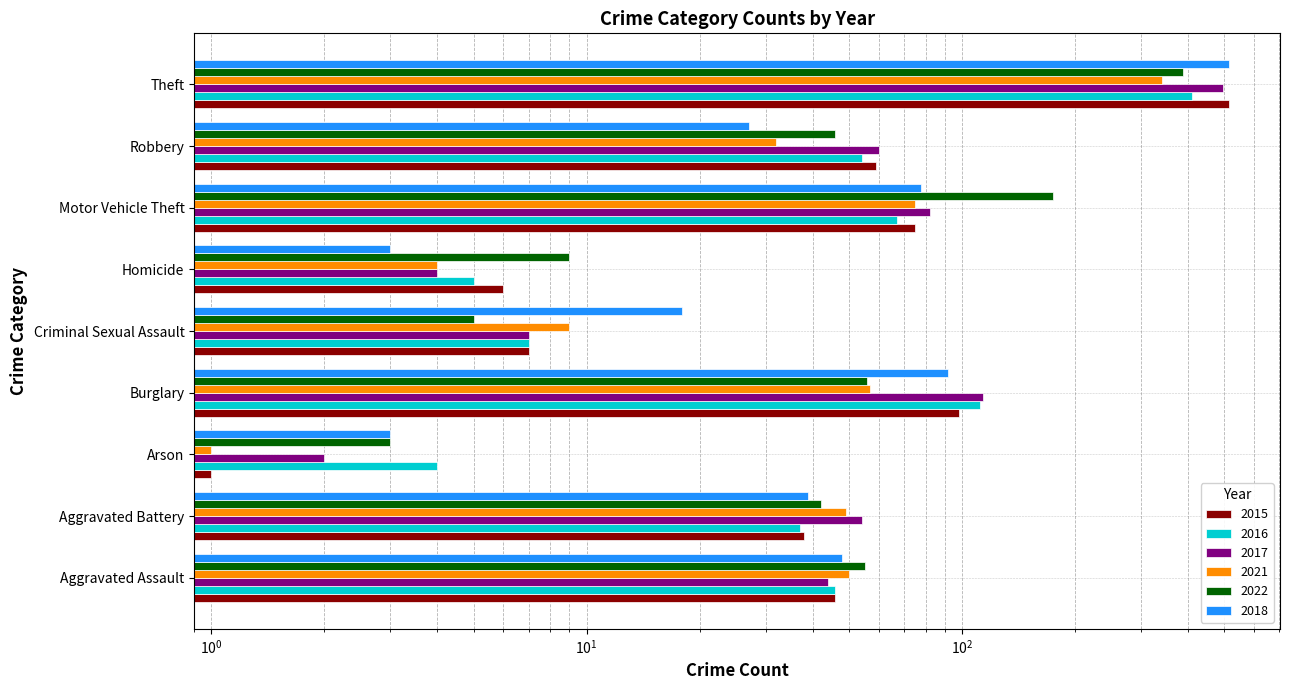

What is the label of the 2nd bar from the right?

Robbery